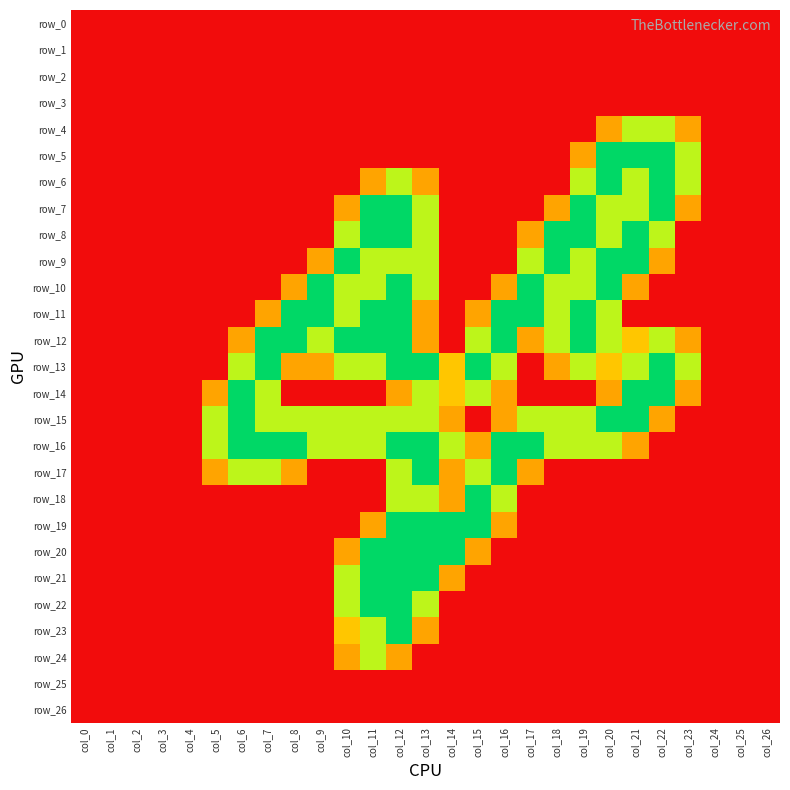

Reading left to right, list all the values displayed in this chart.

row_0: 0.0	0.0	0.0	0.0	0.0	0.0	0.0	0.0	0.0	0.0	0.0	0.0	0.0	0.0	0.0	0.0	0.0	0.0	0.0	0.0	0.0	0.0	0.0	0.0	0.0	0.0	0.0
row_1: 0.0	0.0	0.0	0.0	0.0	0.0	0.0	0.0	0.0	0.0	0.0	0.0	0.0	0.0	0.0	0.0	0.0	0.0	0.0	0.0	0.0	0.0	0.0	0.0	0.0	0.0	0.0
row_2: 0.0	0.0	0.0	0.0	0.0	0.0	0.0	0.0	0.0	0.0	0.0	0.0	0.0	0.0	0.0	0.0	0.0	0.0	0.0	0.0	0.0	0.0	0.0	0.0	0.0	0.0	0.0
row_3: 0.0	0.0	0.0	0.0	0.0	0.0	0.0	0.0	0.0	0.0	0.0	0.0	0.0	0.0	0.0	0.0	0.0	0.0	0.0	0.0	0.0	0.0	0.0	0.0	0.0	0.0	0.0
row_4: 0.0	0.0	0.0	0.0	0.0	0.0	0.0	0.0	0.0	0.0	0.0	0.0	0.0	0.0	0.0	0.0	0.0	0.0	0.0	0.0	0.8	1.5	1.5	0.8	0.0	0.0	0.0
row_5: 0.0	0.0	0.0	0.0	0.0	0.0	0.0	0.0	0.0	0.0	0.0	0.0	0.0	0.0	0.0	0.0	0.0	0.0	0.0	0.8	2.0	2.0	2.0	1.5	0.0	0.0	0.0
row_6: 0.0	0.0	0.0	0.0	0.0	0.0	0.0	0.0	0.0	0.0	0.0	0.8	1.5	0.8	0.0	0.0	0.0	0.0	0.0	1.5	2.0	1.5	2.0	1.5	0.0	0.0	0.0
row_7: 0.0	0.0	0.0	0.0	0.0	0.0	0.0	0.0	0.0	0.0	0.8	2.0	2.0	1.5	0.0	0.0	0.0	0.0	0.8	2.0	1.5	1.5	2.0	0.8	0.0	0.0	0.0
row_8: 0.0	0.0	0.0	0.0	0.0	0.0	0.0	0.0	0.0	0.0	1.5	2.0	2.0	1.5	0.0	0.0	0.0	0.8	2.0	2.0	1.5	2.0	1.5	0.0	0.0	0.0	0.0
row_9: 0.0	0.0	0.0	0.0	0.0	0.0	0.0	0.0	0.0	0.8	2.0	1.5	1.5	1.5	0.0	0.0	0.0	1.5	2.0	1.5	2.0	2.0	0.8	0.0	0.0	0.0	0.0
row_10: 0.0	0.0	0.0	0.0	0.0	0.0	0.0	0.0	0.8	2.0	1.5	1.5	2.0	1.5	0.0	0.0	0.8	2.0	1.5	1.5	2.0	0.8	0.0	0.0	0.0	0.0	0.0
row_11: 0.0	0.0	0.0	0.0	0.0	0.0	0.0	0.8	2.0	2.0	1.5	2.0	2.0	0.8	0.0	0.8	2.0	2.0	1.5	2.0	1.5	0.0	0.0	0.0	0.0	0.0	0.0
row_12: 0.0	0.0	0.0	0.0	0.0	0.0	0.8	2.0	2.0	1.5	2.0	2.0	2.0	0.8	0.0	1.5	2.0	0.8	1.5	2.0	1.5	1.0	1.5	0.8	0.0	0.0	0.0
row_13: 0.0	0.0	0.0	0.0	0.0	0.0	1.5	2.0	0.8	0.8	1.5	1.5	2.0	2.0	1.0	2.0	1.5	0.0	0.8	1.5	1.0	1.5	2.0	1.5	0.0	0.0	0.0
row_14: 0.0	0.0	0.0	0.0	0.0	0.8	2.0	1.5	0.0	0.0	0.0	0.0	0.8	1.5	1.0	1.5	0.8	0.0	0.0	0.0	0.8	2.0	2.0	0.8	0.0	0.0	0.0
row_15: 0.0	0.0	0.0	0.0	0.0	1.5	2.0	1.5	1.5	1.5	1.5	1.5	1.5	1.5	0.8	0.0	0.8	1.5	1.5	1.5	2.0	2.0	0.8	0.0	0.0	0.0	0.0
row_16: 0.0	0.0	0.0	0.0	0.0	1.5	2.0	2.0	2.0	1.5	1.5	1.5	2.0	2.0	1.5	0.8	2.0	2.0	1.5	1.5	1.5	0.8	0.0	0.0	0.0	0.0	0.0
row_17: 0.0	0.0	0.0	0.0	0.0	0.8	1.5	1.5	0.8	0.0	0.0	0.0	1.5	2.0	0.8	1.5	2.0	0.8	0.0	0.0	0.0	0.0	0.0	0.0	0.0	0.0	0.0
row_18: 0.0	0.0	0.0	0.0	0.0	0.0	0.0	0.0	0.0	0.0	0.0	0.0	1.5	1.5	0.8	2.0	1.5	0.0	0.0	0.0	0.0	0.0	0.0	0.0	0.0	0.0	0.0
row_19: 0.0	0.0	0.0	0.0	0.0	0.0	0.0	0.0	0.0	0.0	0.0	0.8	2.0	2.0	2.0	2.0	0.8	0.0	0.0	0.0	0.0	0.0	0.0	0.0	0.0	0.0	0.0
row_20: 0.0	0.0	0.0	0.0	0.0	0.0	0.0	0.0	0.0	0.0	0.8	2.0	2.0	2.0	2.0	0.8	0.0	0.0	0.0	0.0	0.0	0.0	0.0	0.0	0.0	0.0	0.0
row_21: 0.0	0.0	0.0	0.0	0.0	0.0	0.0	0.0	0.0	0.0	1.5	2.0	2.0	2.0	0.8	0.0	0.0	0.0	0.0	0.0	0.0	0.0	0.0	0.0	0.0	0.0	0.0
row_22: 0.0	0.0	0.0	0.0	0.0	0.0	0.0	0.0	0.0	0.0	1.5	2.0	2.0	1.5	0.0	0.0	0.0	0.0	0.0	0.0	0.0	0.0	0.0	0.0	0.0	0.0	0.0
row_23: 0.0	0.0	0.0	0.0	0.0	0.0	0.0	0.0	0.0	0.0	1.0	1.5	2.0	0.8	0.0	0.0	0.0	0.0	0.0	0.0	0.0	0.0	0.0	0.0	0.0	0.0	0.0
row_24: 0.0	0.0	0.0	0.0	0.0	0.0	0.0	0.0	0.0	0.0	0.8	1.5	0.8	0.0	0.0	0.0	0.0	0.0	0.0	0.0	0.0	0.0	0.0	0.0	0.0	0.0	0.0
row_25: 0.0	0.0	0.0	0.0	0.0	0.0	0.0	0.0	0.0	0.0	0.0	0.0	0.0	0.0	0.0	0.0	0.0	0.0	0.0	0.0	0.0	0.0	0.0	0.0	0.0	0.0	0.0
row_26: 0.0	0.0	0.0	0.0	0.0	0.0	0.0	0.0	0.0	0.0	0.0	0.0	0.0	0.0	0.0	0.0	0.0	0.0	0.0	0.0	0.0	0.0	0.0	0.0	0.0	0.0	0.0